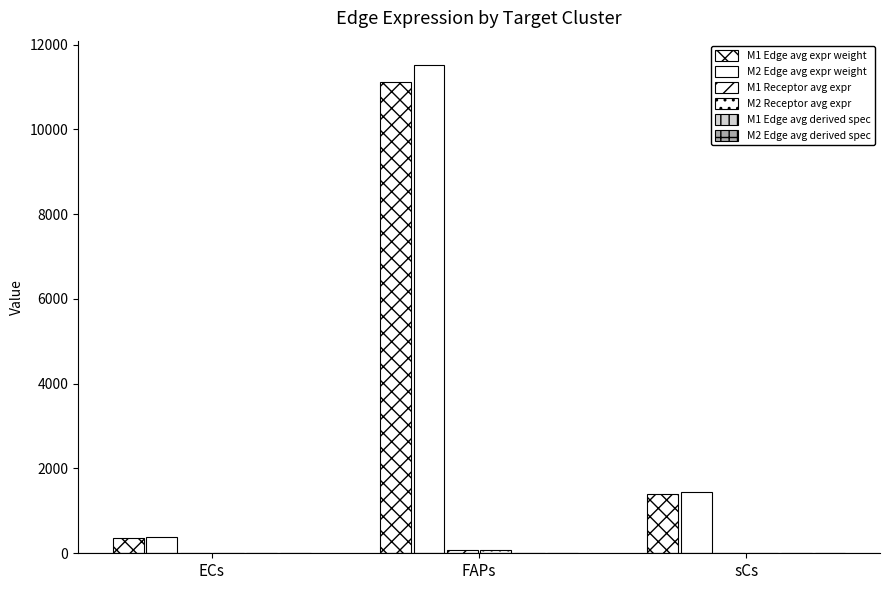

Are the bars horizontal?

No